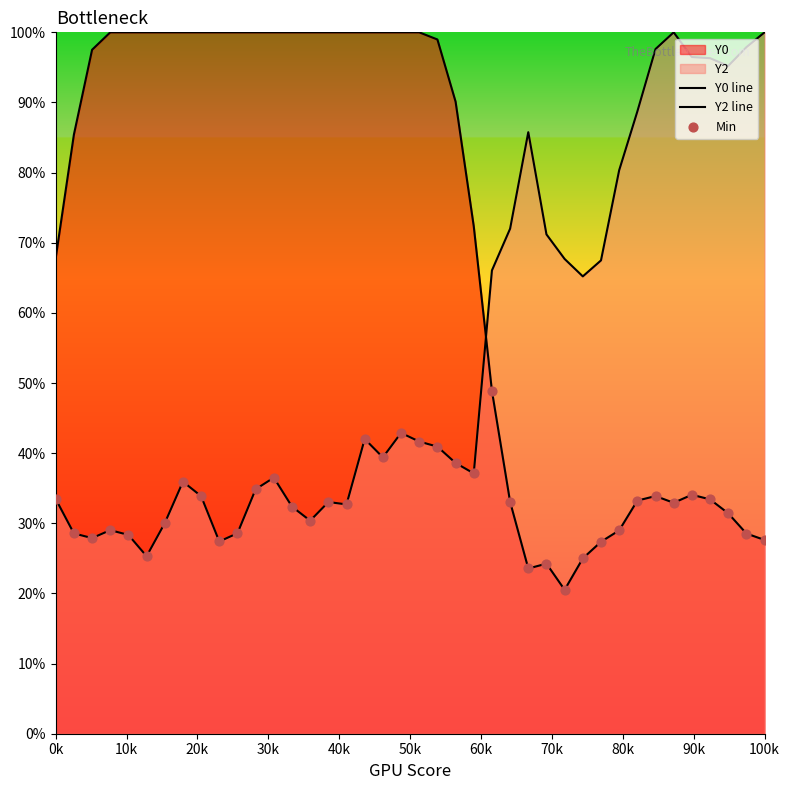

Which series has the largest total across all categories?

Y0 line